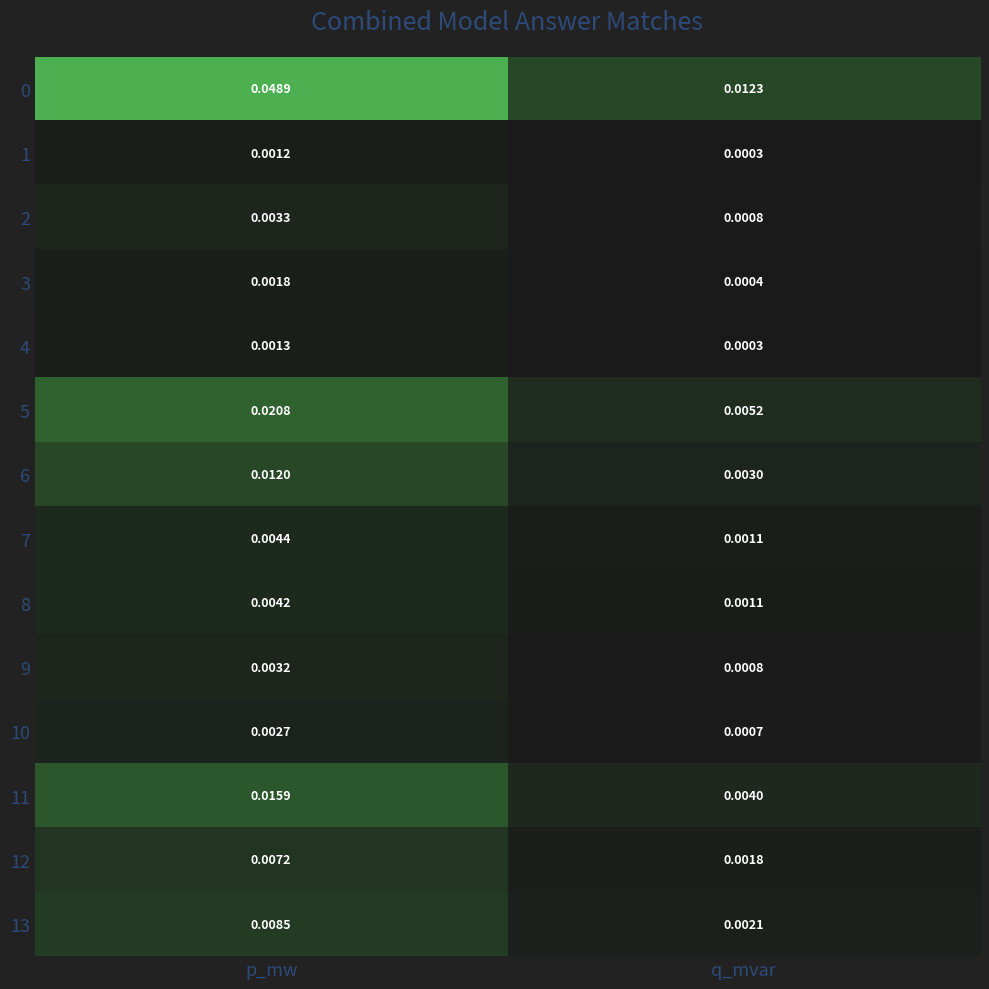

List the labels in order of 8 value, largest first.

p_mw, q_mvar